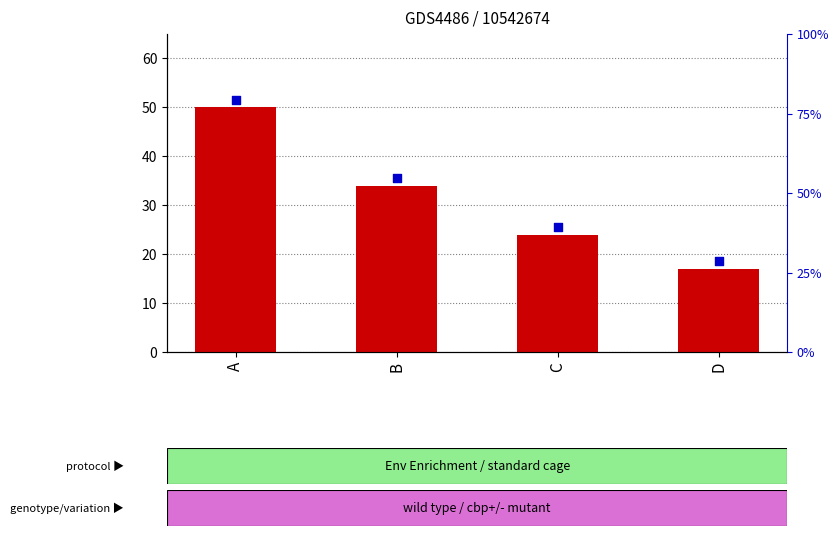

Is the value of percentile rank within the sample at B greater than the value of count at B?

Yes